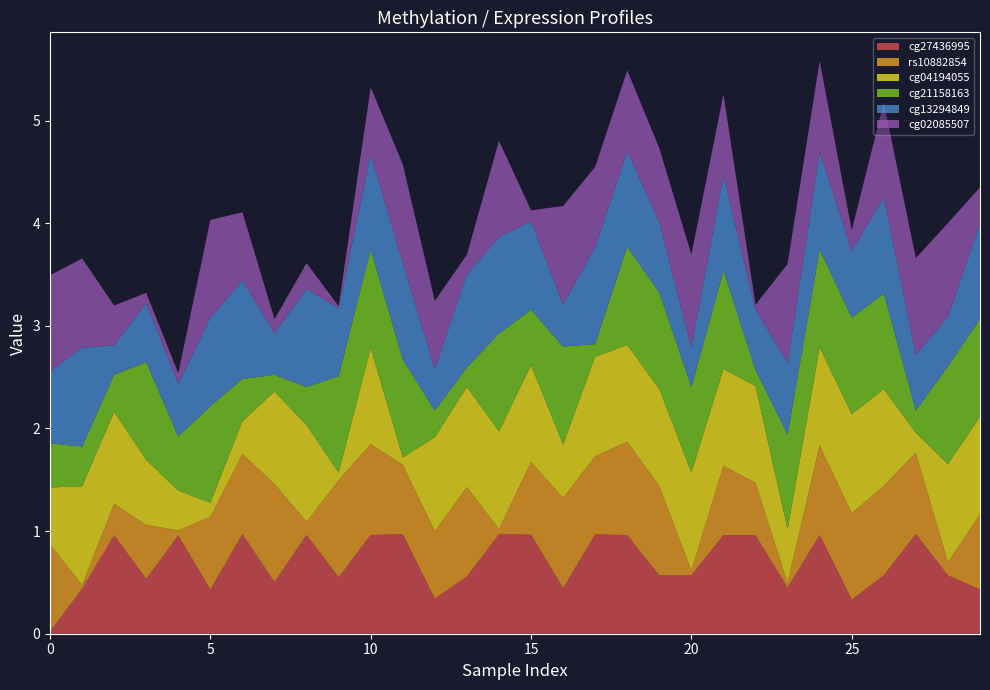

Reading left to right, extract all data points from this chart.

cg27436995: 0=0.0	0=0.4	0=1.0	0=0.5	0=1.0	0=0.4	0=1.0	0=0.5	0=1.0	0=0.5	0=1.0	0=1.0	0=0.3	0=0.6	0=1.0	0=1.0	0=0.4	0=1.0	0=1.0	0=0.6	0=0.6	0=1.0	0=1.0	0=0.4	0=1.0	0=0.3	0=0.6	0=1.0	0=0.6	0=0.4
rs10882854: 0=0.8	0=0.0	0=0.3	0=0.5	0=0.0	0=0.7	0=0.8	0=1.0	0=0.1	0=0.9	0=0.9	0=0.7	0=0.7	0=0.9	0=0.0	0=0.7	0=0.9	0=0.8	0=0.9	0=0.9	0=0.0	0=0.7	0=0.5	0=0.0	0=0.9	0=0.8	0=0.9	0=0.8	0=0.1	0=0.7
cg04194055: 0=0.6	0=1.0	0=0.9	0=0.6	0=0.4	0=0.1	0=0.3	0=0.9	0=0.9	0=0.1	0=0.9	0=0.1	0=0.9	0=1.0	0=1.0	0=0.9	0=0.5	0=1.0	0=0.9	0=0.9	0=1.0	0=0.9	0=0.9	0=0.5	0=1.0	0=1.0	0=0.9	0=0.2	0=1.0	0=1.0
cg21158163: 0=0.4	0=0.4	0=0.4	0=1.0	0=0.5	0=0.9	0=0.4	0=0.2	0=0.4	0=0.9	0=1.0	0=1.0	0=0.3	0=0.2	0=1.0	0=0.5	0=1.0	0=0.1	0=1.0	0=0.9	0=0.8	0=1.0	0=0.2	0=0.9	0=1.0	0=0.9	0=0.9	0=0.2	0=1.0	0=1.0
cg13294849: 0=0.7	0=1.0	0=0.3	0=0.6	0=0.5	0=0.9	0=1.0	0=0.4	0=1.0	0=0.7	0=0.9	0=0.9	0=0.4	0=0.9	0=0.9	0=0.9	0=0.4	0=0.9	0=0.9	0=0.7	0=0.4	0=0.9	0=0.6	0=0.7	0=0.9	0=0.7	0=0.9	0=0.5	0=0.5	0=0.9
cg02085507: 0=0.9	0=0.9	0=0.4	0=0.1	0=0.1	0=1.0	0=0.7	0=0.1	0=0.3	0=0.0	0=0.6	0=1.0	0=0.7	0=0.2	0=0.9	0=0.1	0=1.0	0=0.8	0=0.8	0=0.7	0=0.9	0=0.8	0=0.0	0=1.0	0=0.9	0=0.2	0=0.9	0=0.9	0=0.9	0=0.4